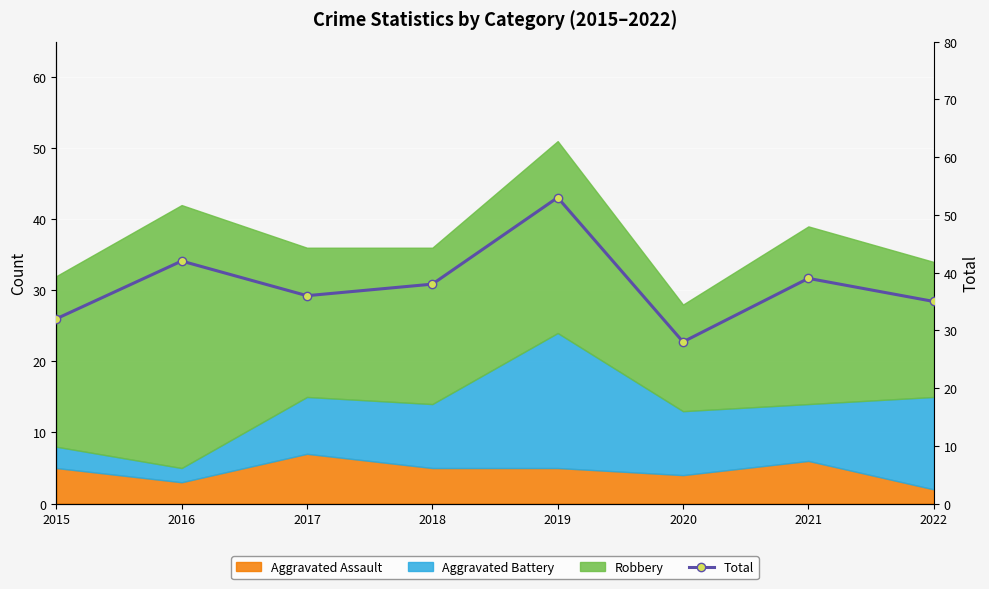

List the labels in order of value, largest first.

2019, 2016, 2021, 2018, 2017, 2022, 2015, 2020